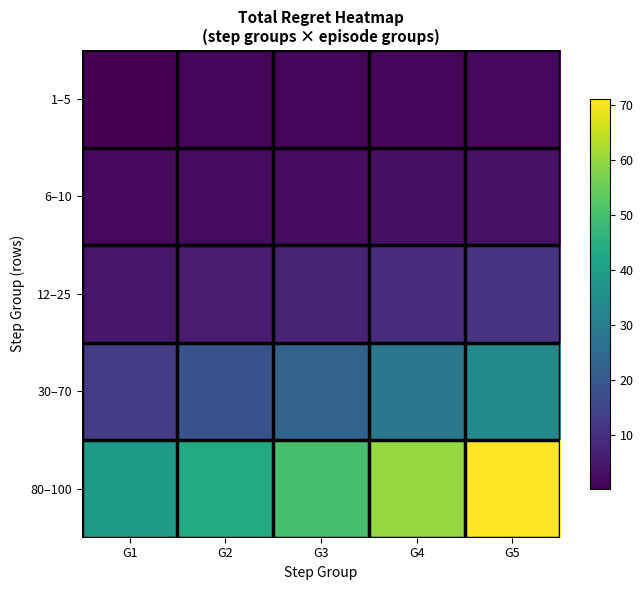

What is the total value across all series at G3?

84.1